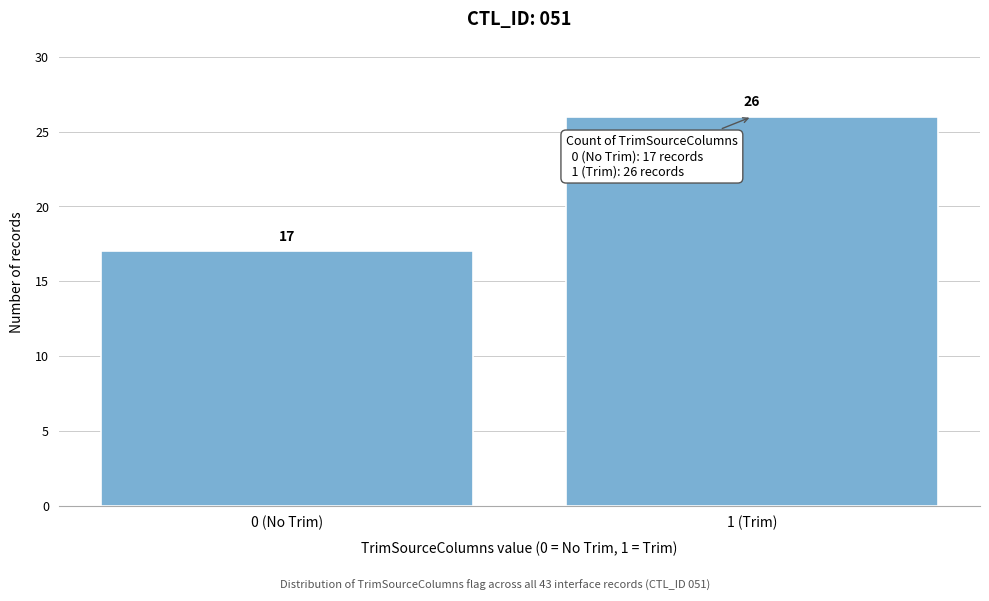

Reading left to right, what are all the values shown in this chart?

17	26